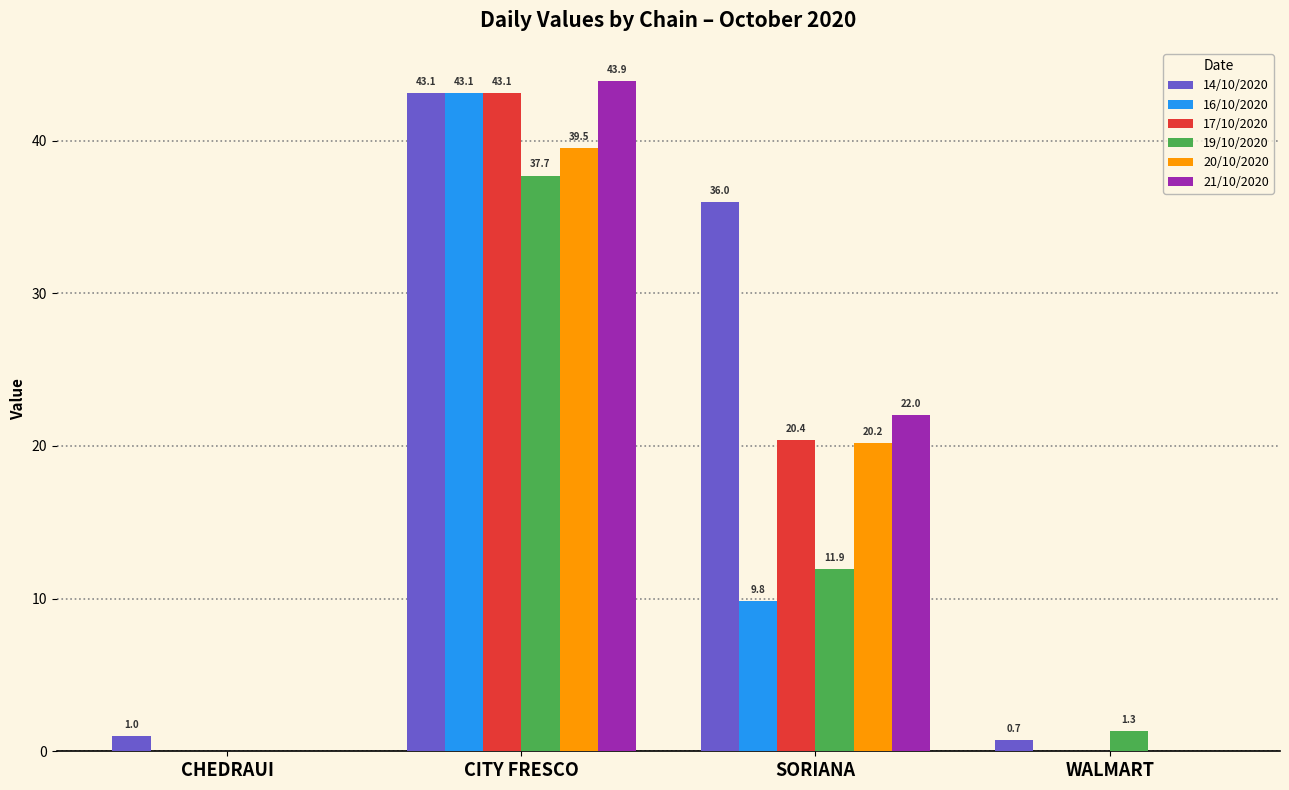

At which category is the sum across all series the highest?

CITY FRESCO